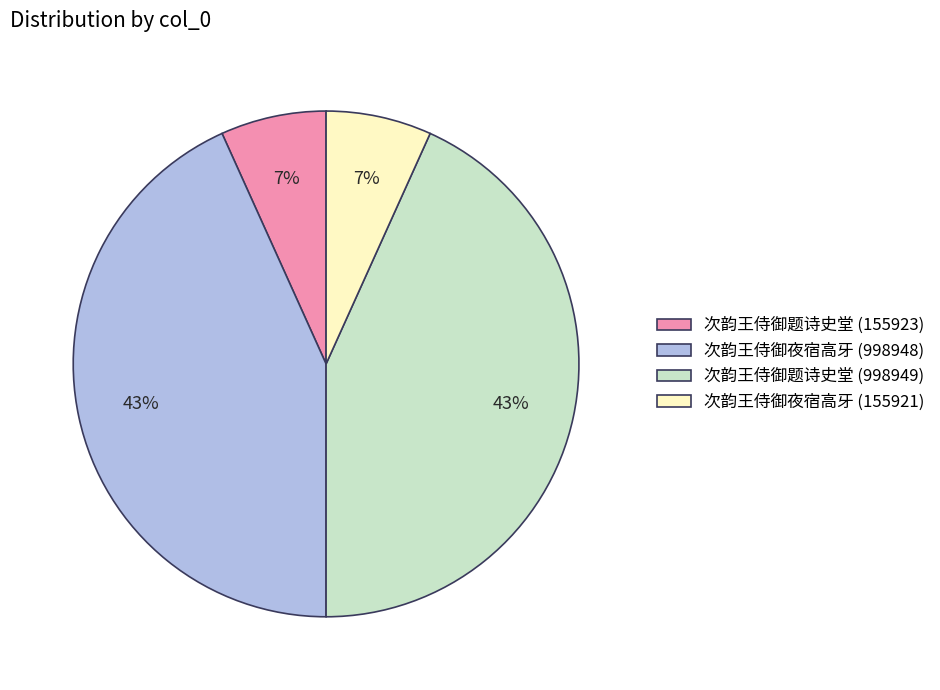

Between 次韵王侍御题诗史堂 (155923) and 次韵王侍御题诗史堂 (998949), which is larger?

次韵王侍御题诗史堂 (998949)